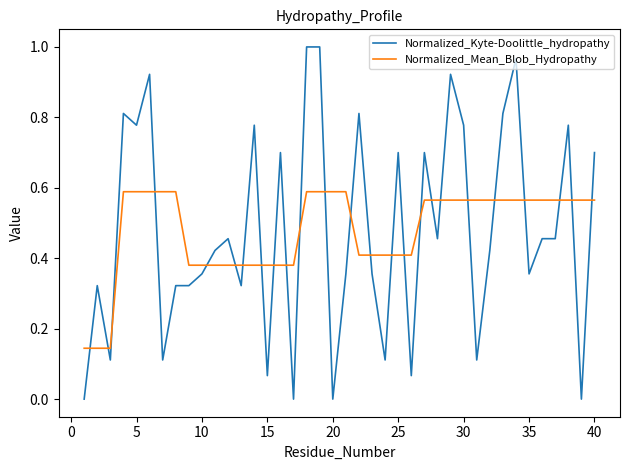

Which series has the largest range (max minus min)?

Normalized_Kyte-Doolittle_hydropathy